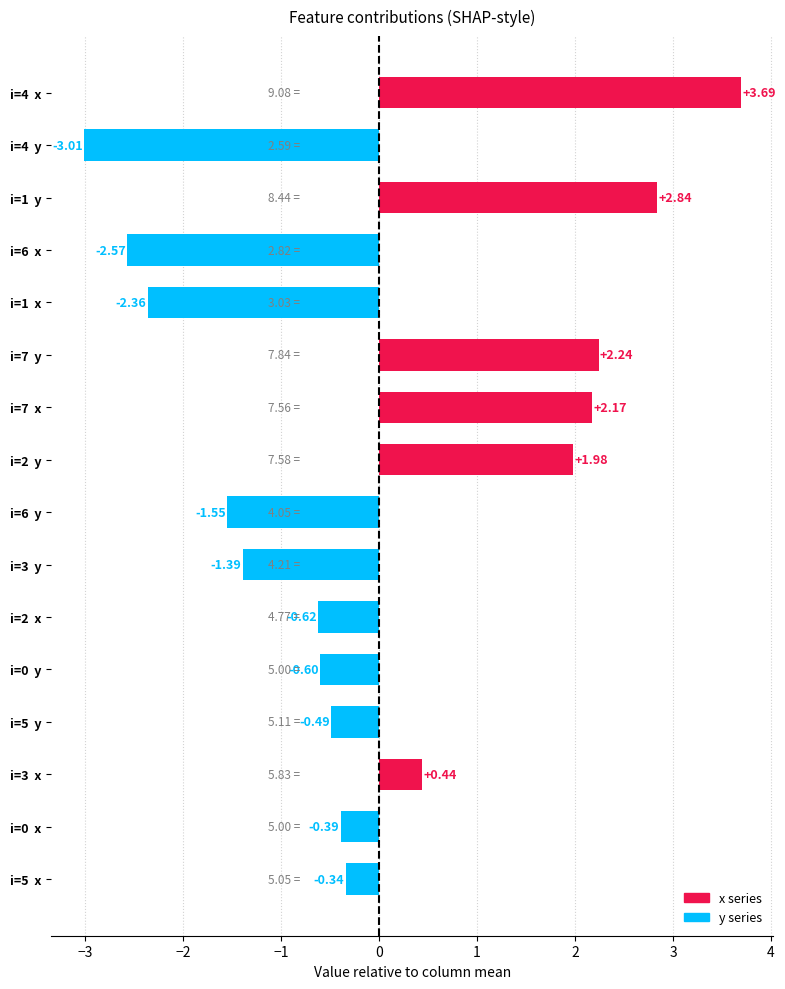

List the labels in order of value, largest first.

i=4  x, i=1  y, i=7  y, i=7  x, i=2  y, i=3  x, i=5  x, i=0  x, i=5  y, i=0  y, i=2  x, i=3  y, i=6  y, i=1  x, i=6  x, i=4  y